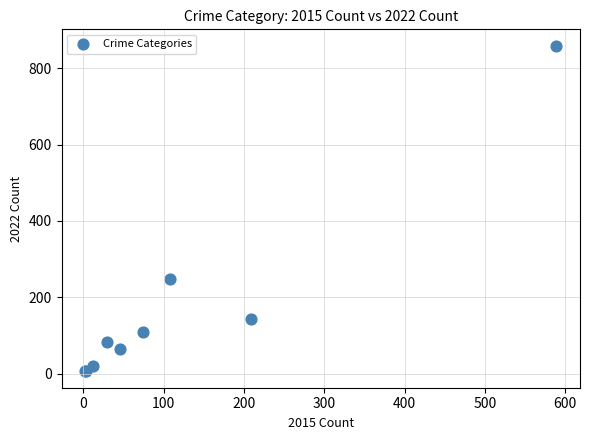

What Y value in the scatter plot is closest to 432?

247